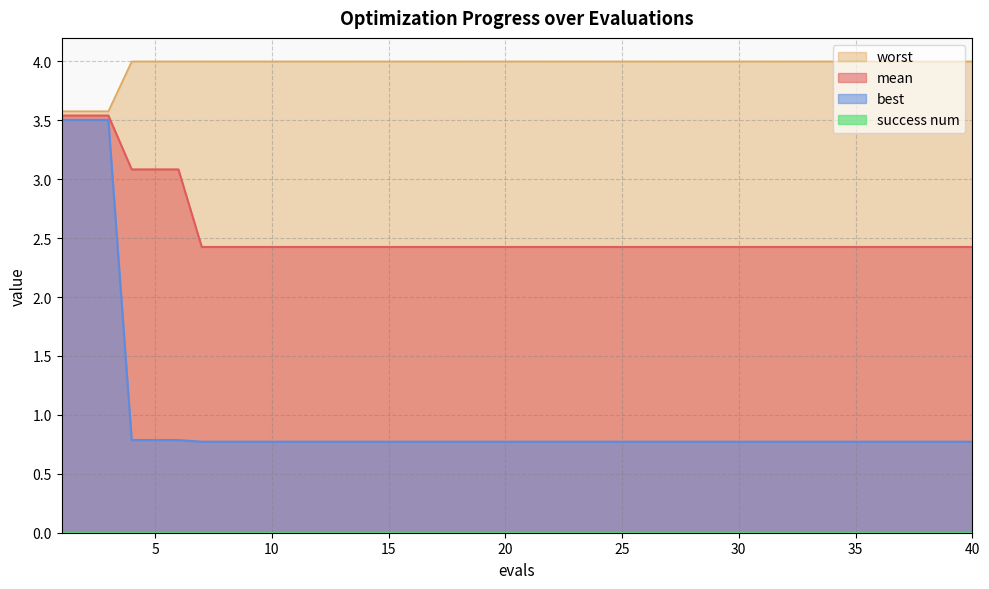

Does the chart have visible grid lines?

Yes